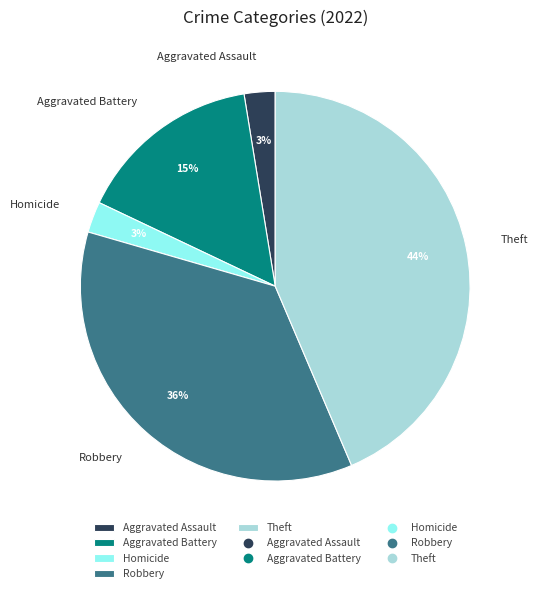

Is it true that Aggravated Battery is 15% of the pie?

True